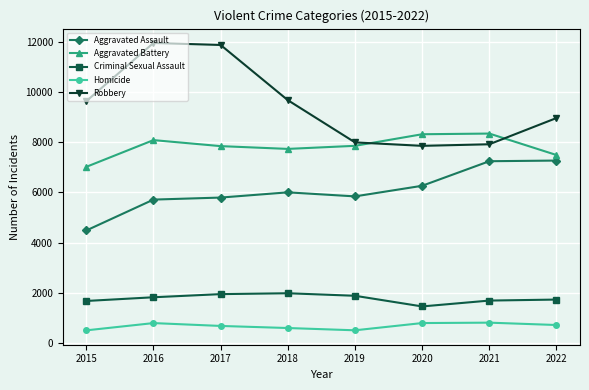

What is the total value across all series at 2022?

26158